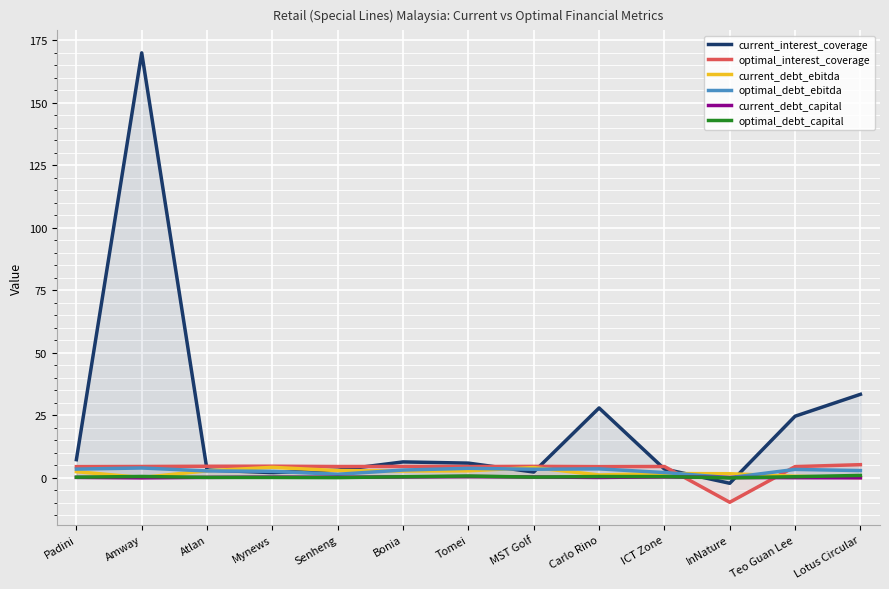

Is the value of optimal_debt_capital at Mynews greater than the value of current_debt_ebitda at Amway?

Yes